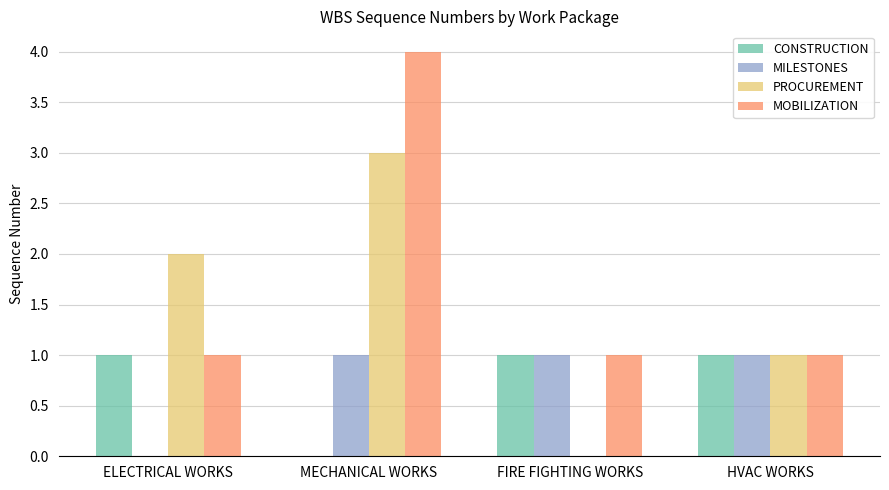

Is the value of MILESTONES at FIRE FIGHTING WORKS greater than the value of PROCUREMENT at MECHANICAL WORKS?

No